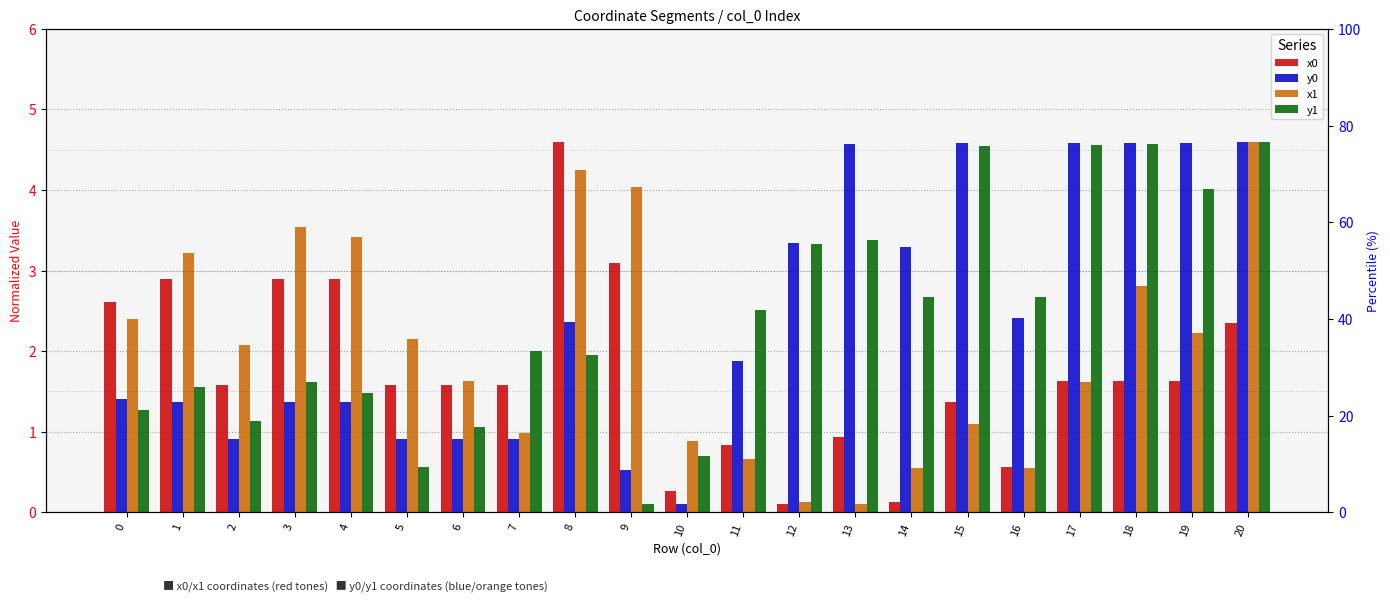

What is the total value across all series at 6?

5.2